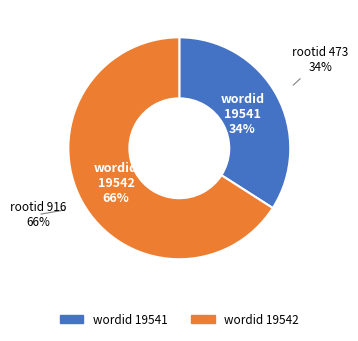

True or false: 19541 accounts for 45% of the total.

False